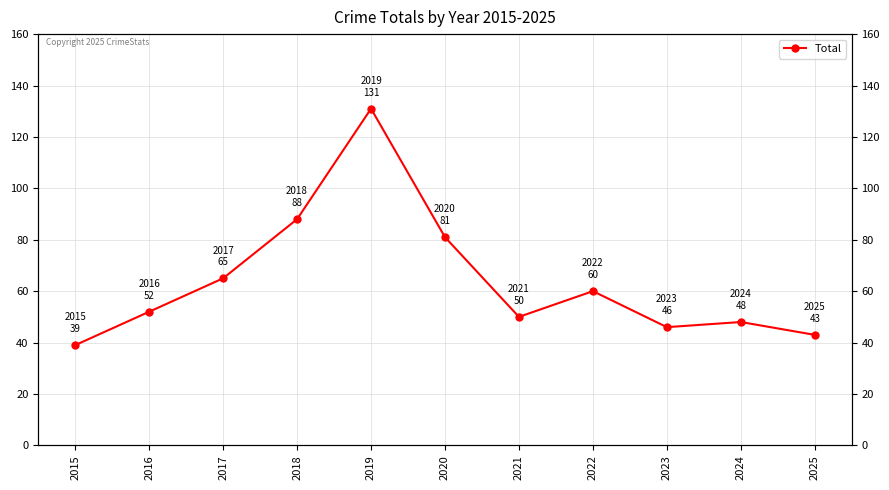

What is the difference between the maximum and minimum values?

92